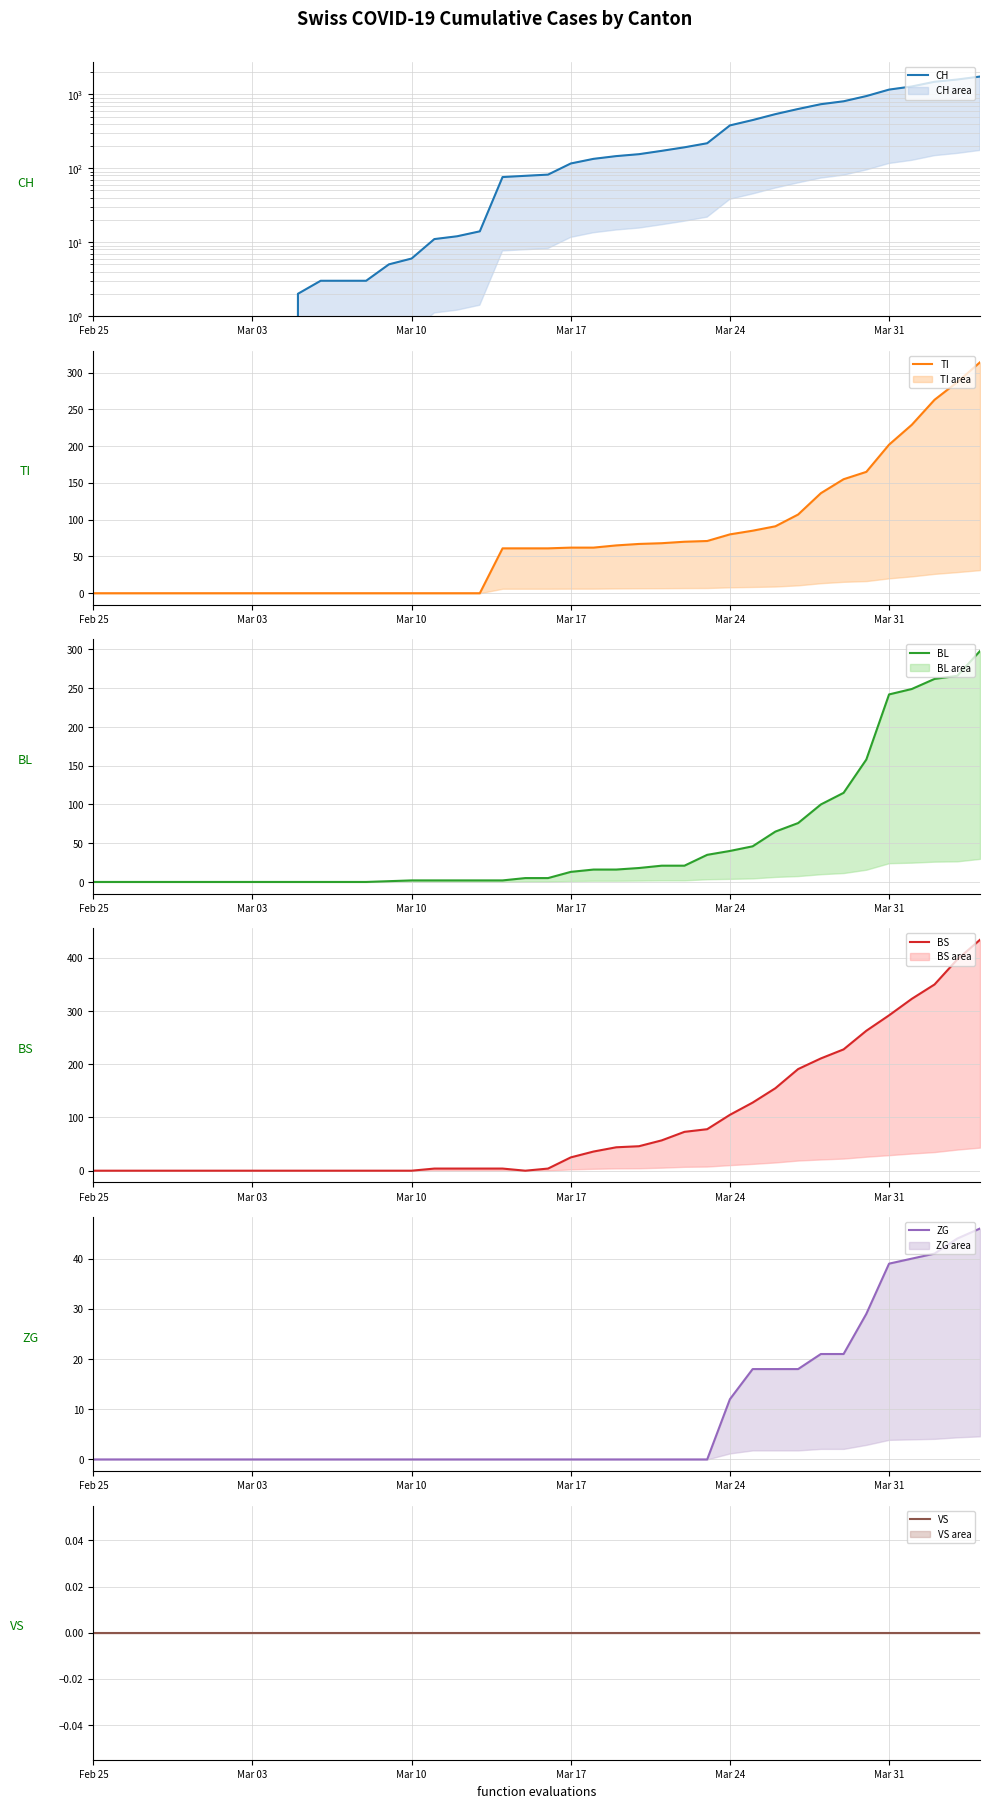

True or false: VS and TI intersect in this chart.

False